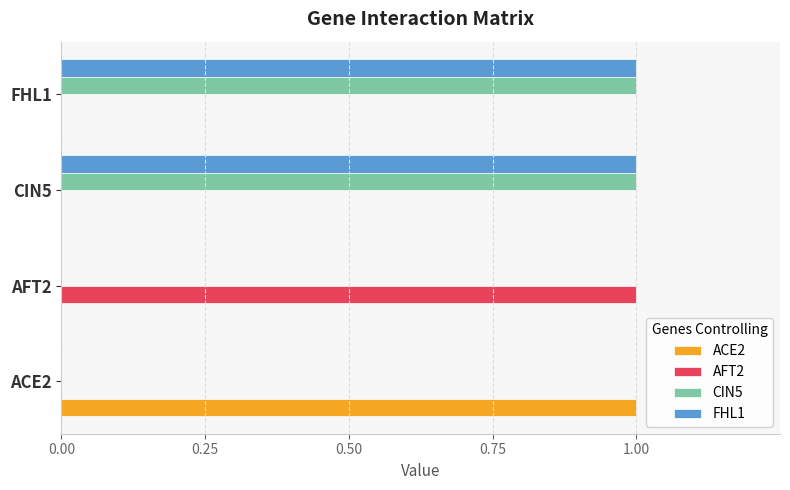

The value of CIN5 at CIN5 is 1. True or false?

True